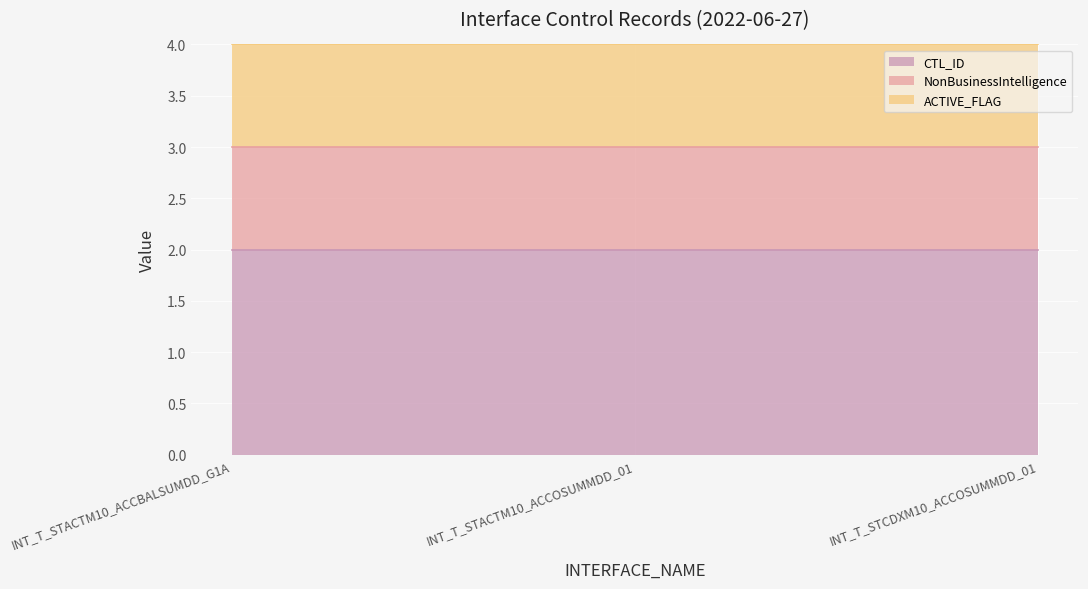

What is the difference between the highest and lowest values at INT_T_STACTM10_ACCBALSUMDD_G1A?

1